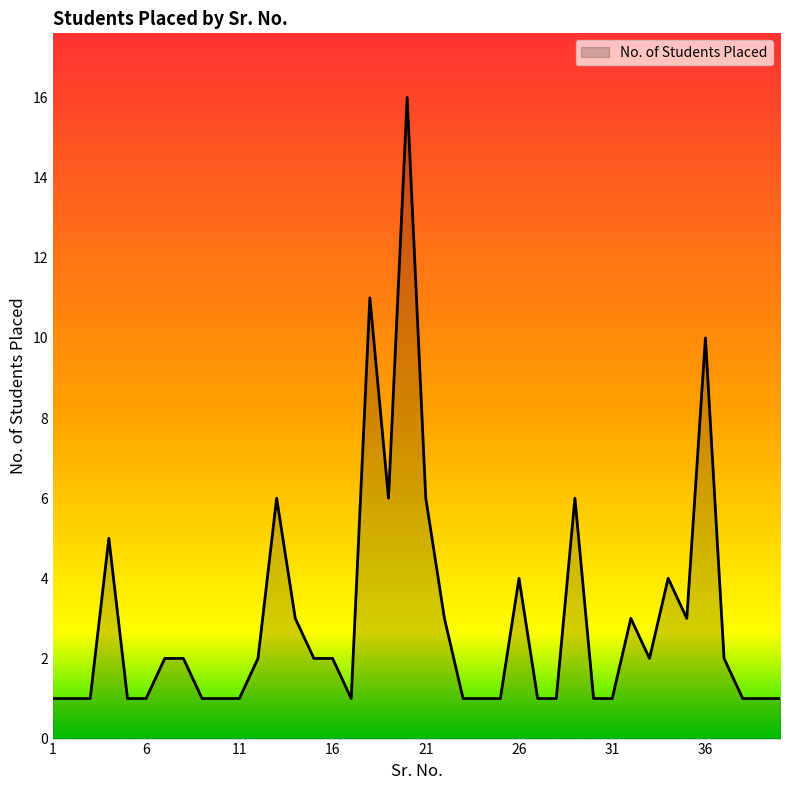

What is the difference between the maximum and minimum values?

15